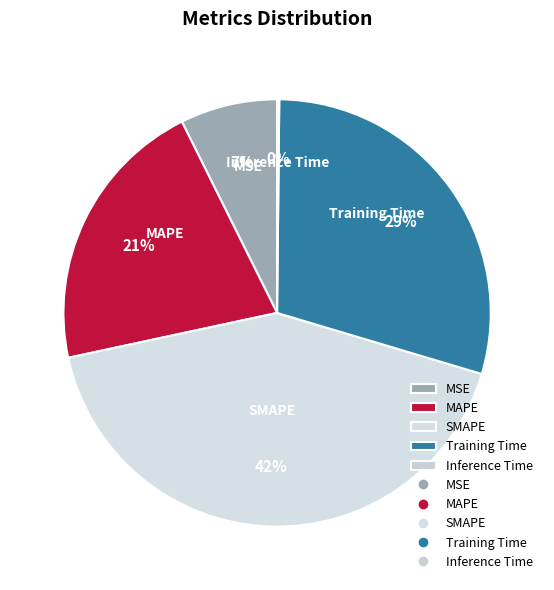

Is there a majority slice in this chart?

No